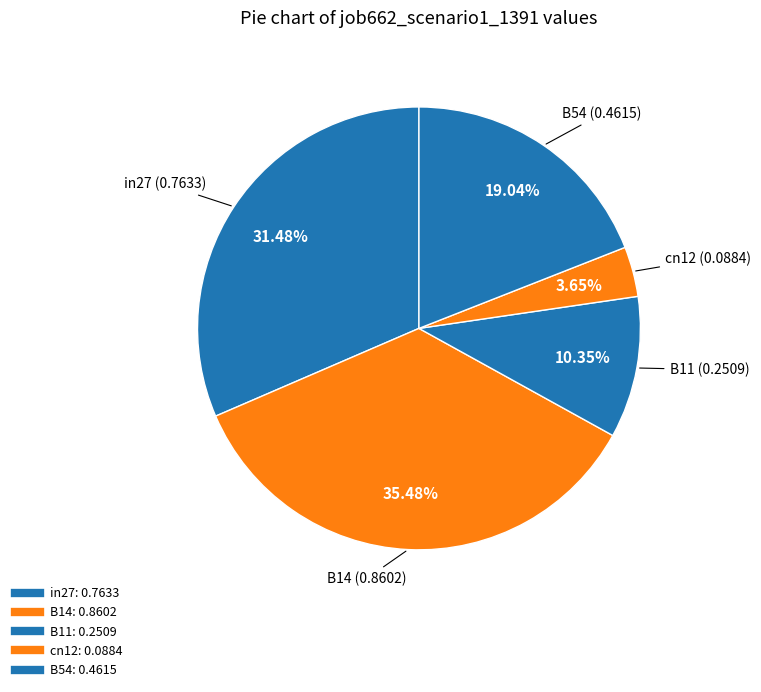

Which category has the biggest portion of the pie?

B14